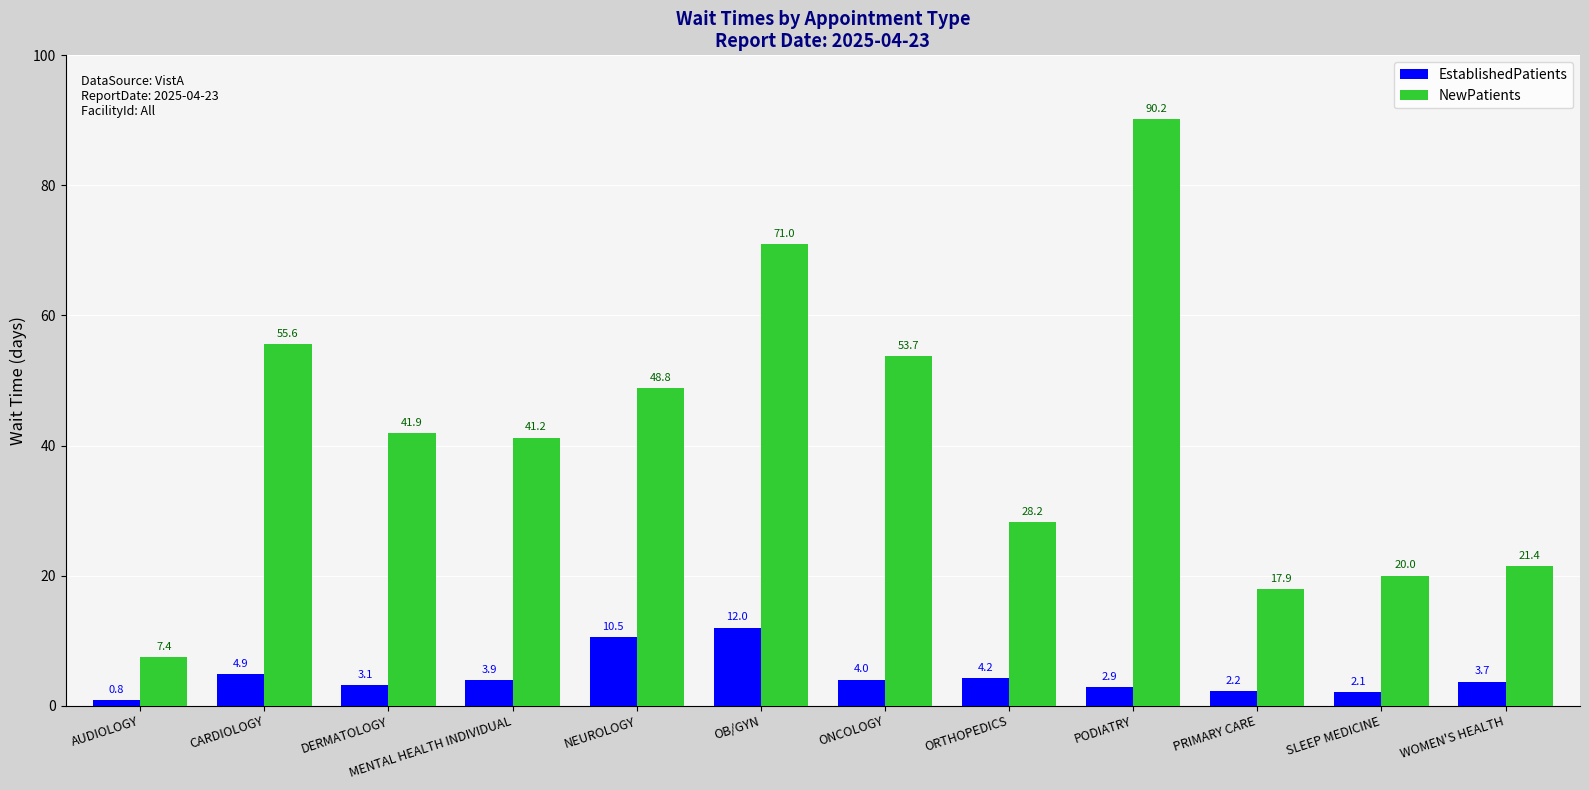

What is the sum of the NewPatients values at CARDIOLOGY and PRIMARY CARE?

73.5